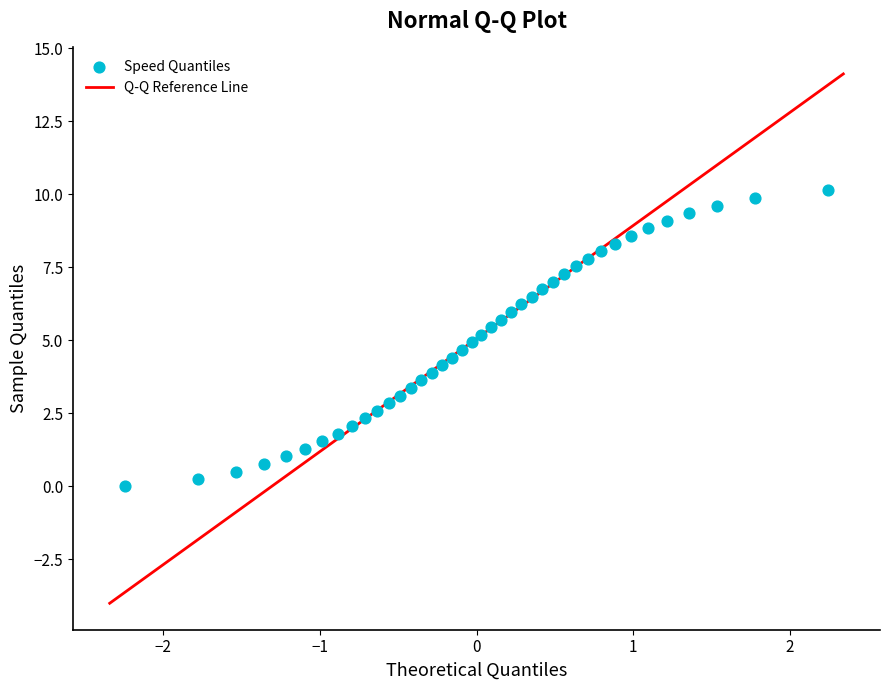

What is the range of X values (max minus min)?

4.5